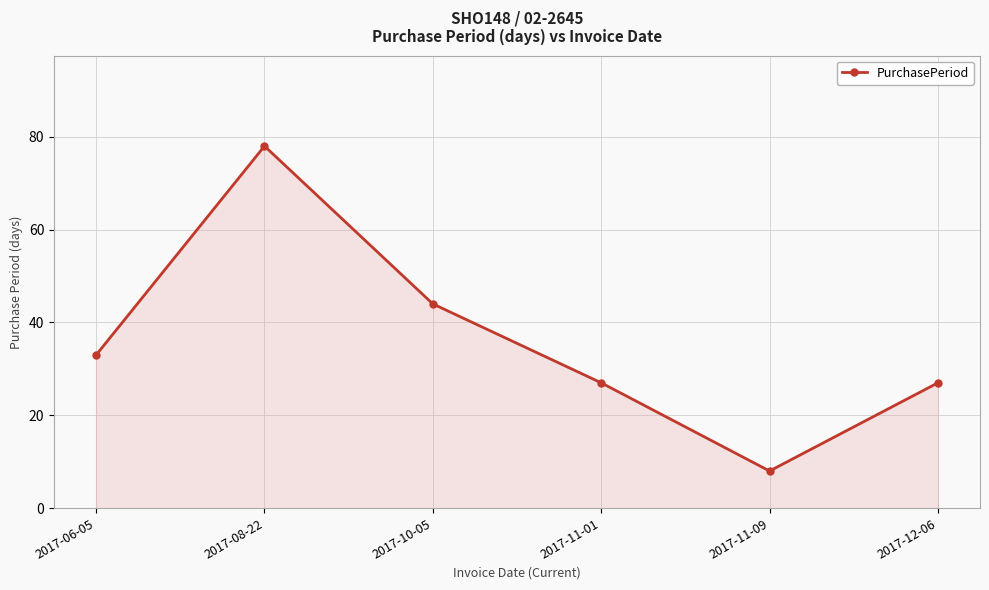

Which has a higher value, 2017-08-22 or 2017-06-05?

2017-08-22